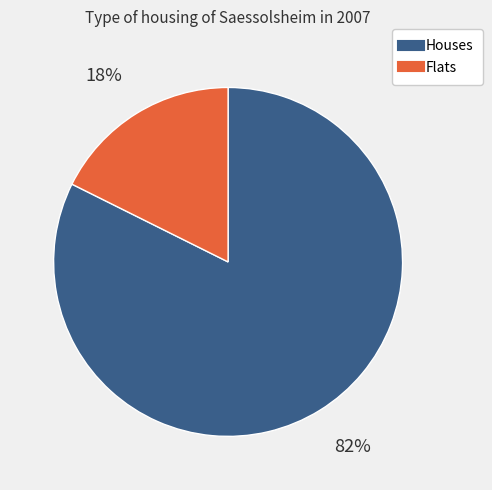

Is there any slice that represents more than half of the pie?

Yes